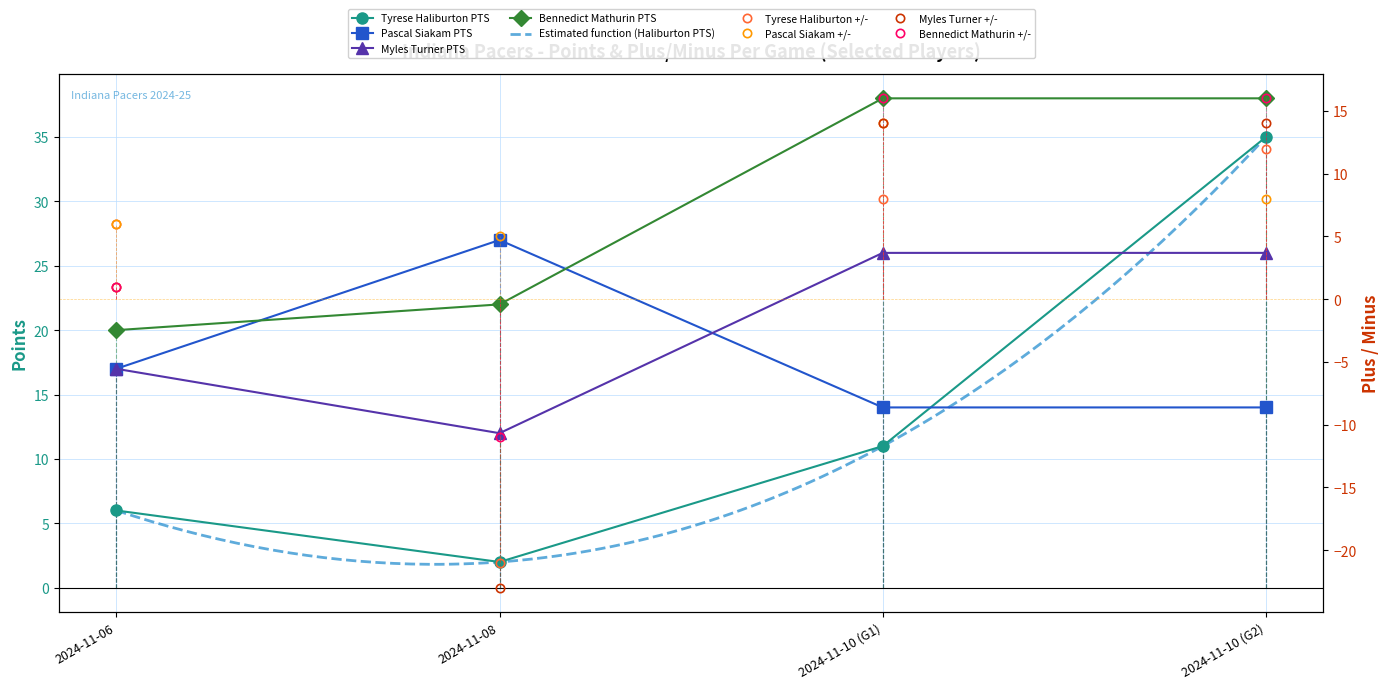

What is the value of the Bennedict Mathurin point at the 3rd from the left?

38